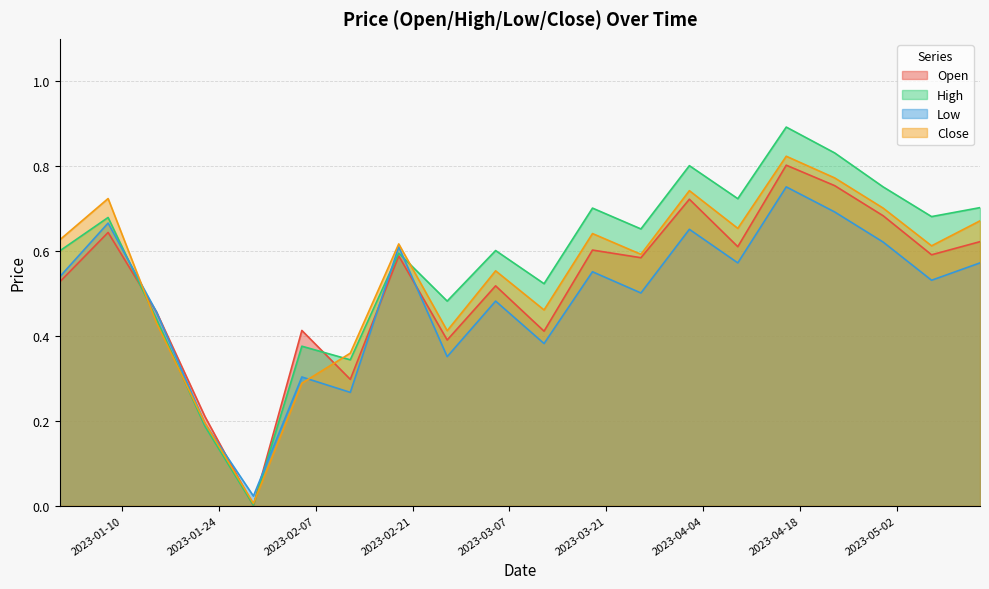

What value does the High series have at 2023-03-19?

0.7